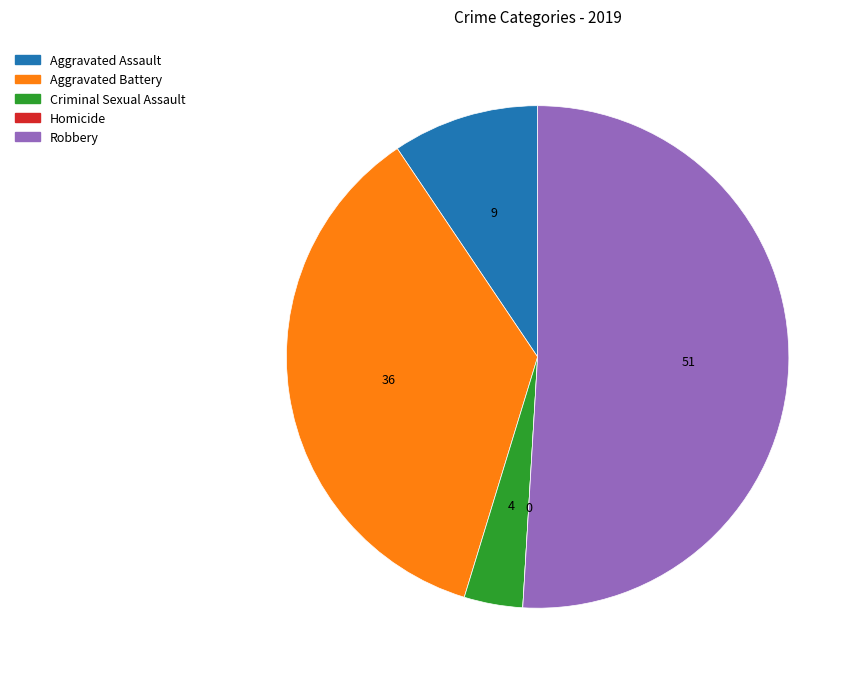

What is the largest slice in the pie chart?

Robbery